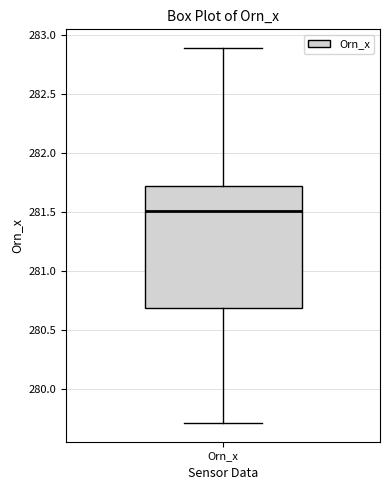

Transcribe this box plot: give where the median line is, the range the box spans, and where the two whiskers end, as read against the y-axis. The values are not printed on the chart, so give them approximately, as read against the axis.

median 281.5, box 280.7 to 281.7, whiskers 279.7 to 282.9